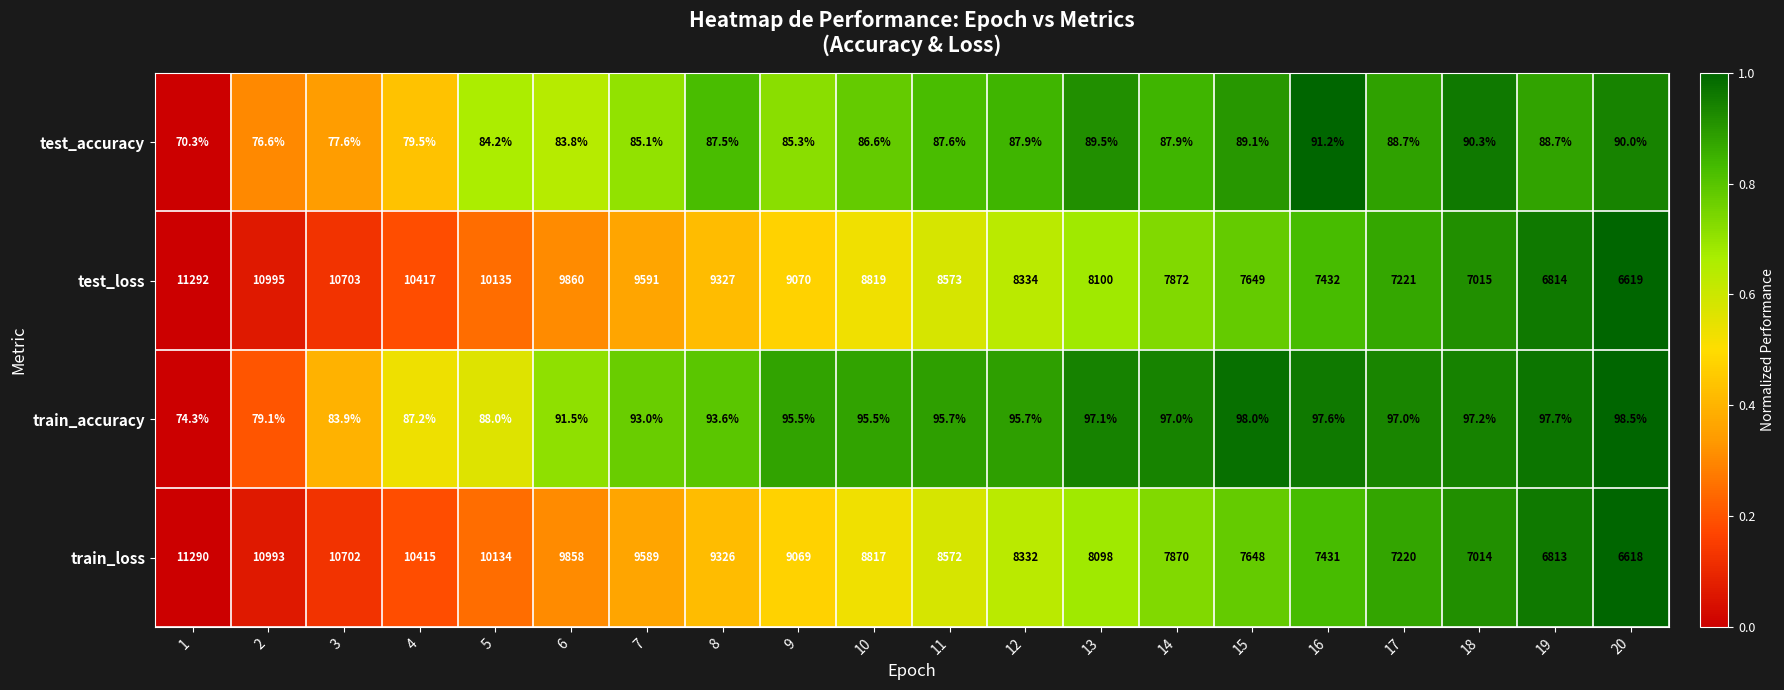

At how many categories does at least one series exceed 5207?

20